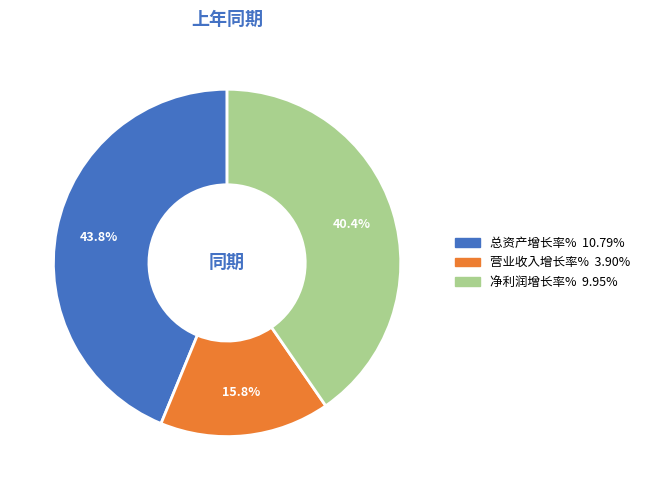

What percentage is the 营业收入增长率% slice, to the nearest percent?

16%